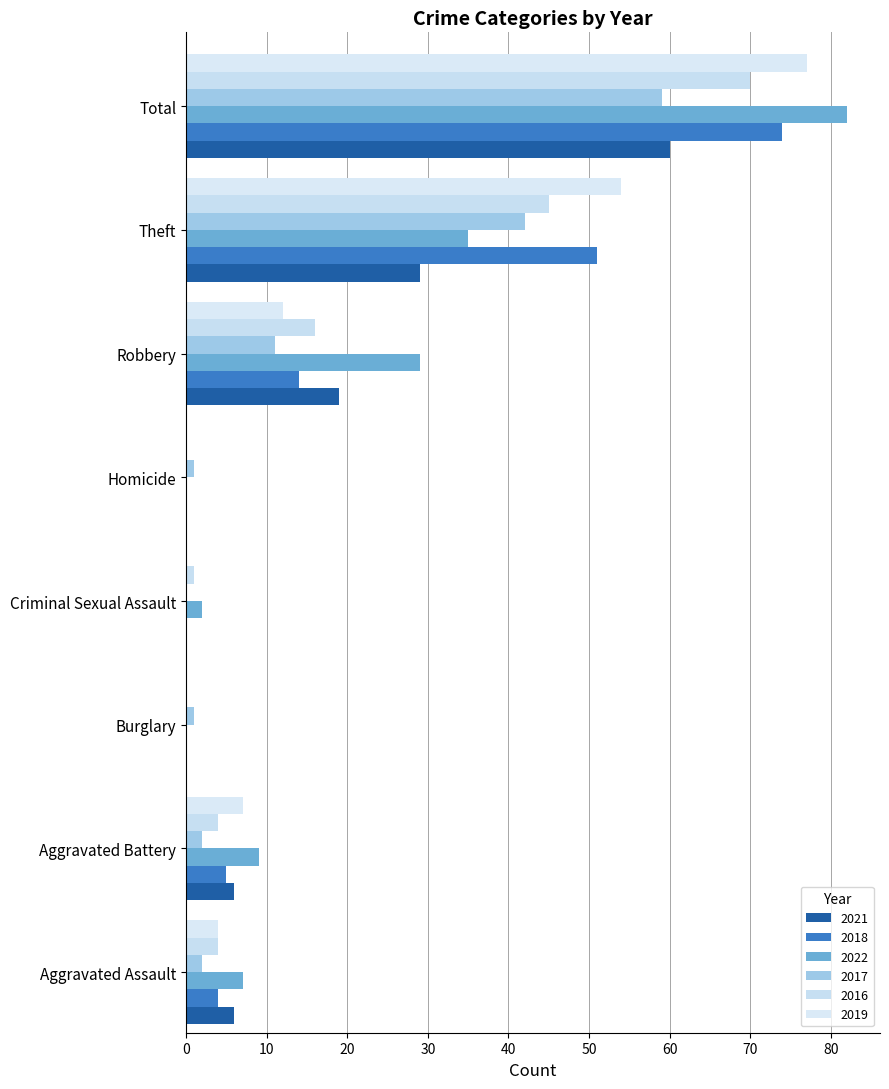

What is the maximum value shown in the chart?

82